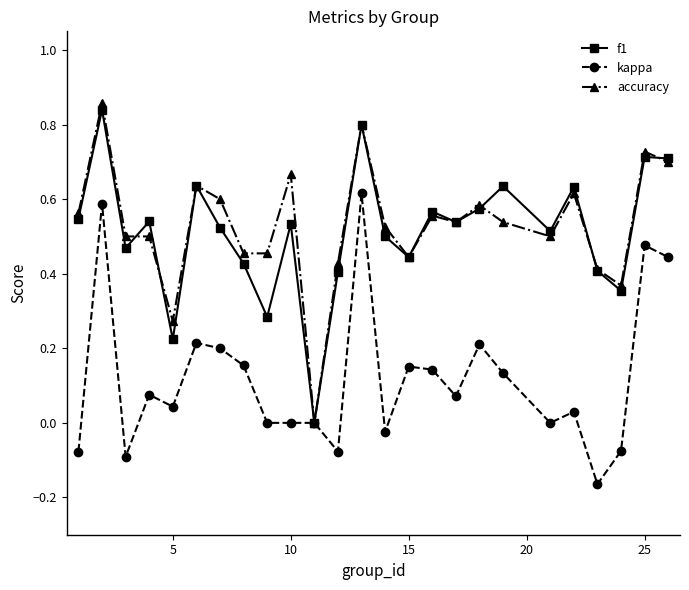

True or false: accuracy has more than 1 points higher than both neighbors.

True